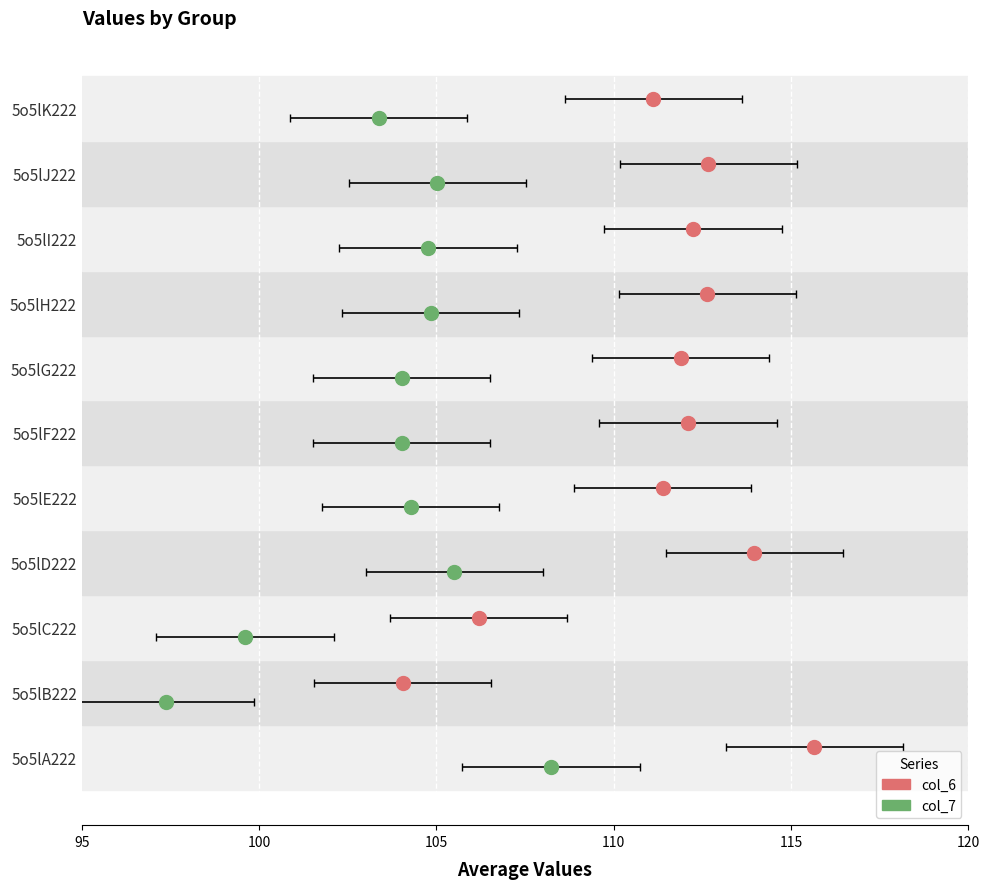

Which series has the largest total across all categories?

col_6